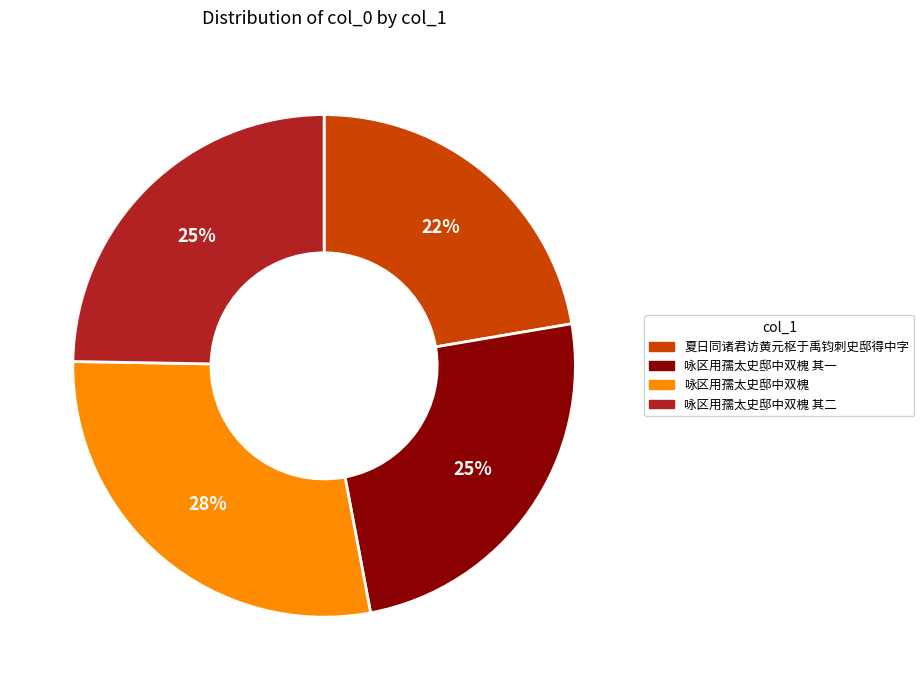

Between 夏日同诸君访黄元枢于禹钧刺史邸得中字 and 咏区用孺太史邸中双槐 其一, which is larger?

咏区用孺太史邸中双槐 其一